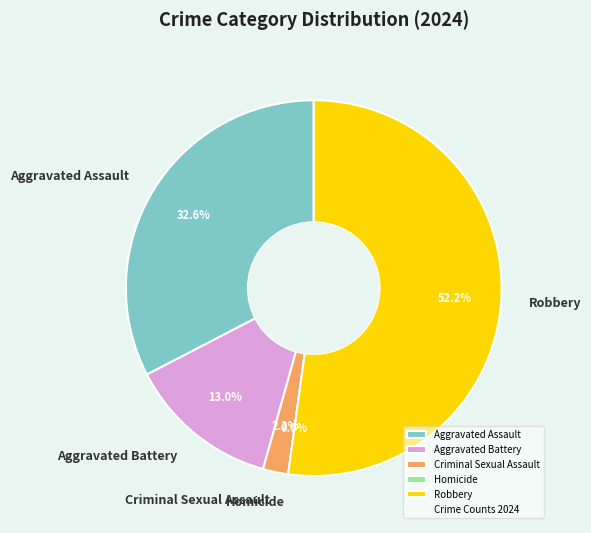

Count the number of slices in the pie.

5